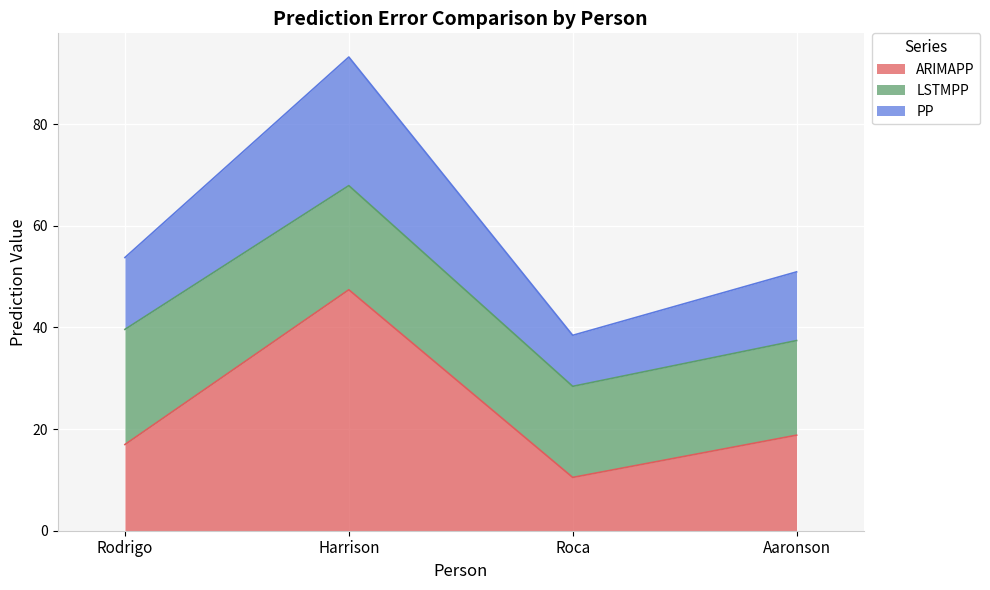

What is the total value across all series at Aaronson?

50.9